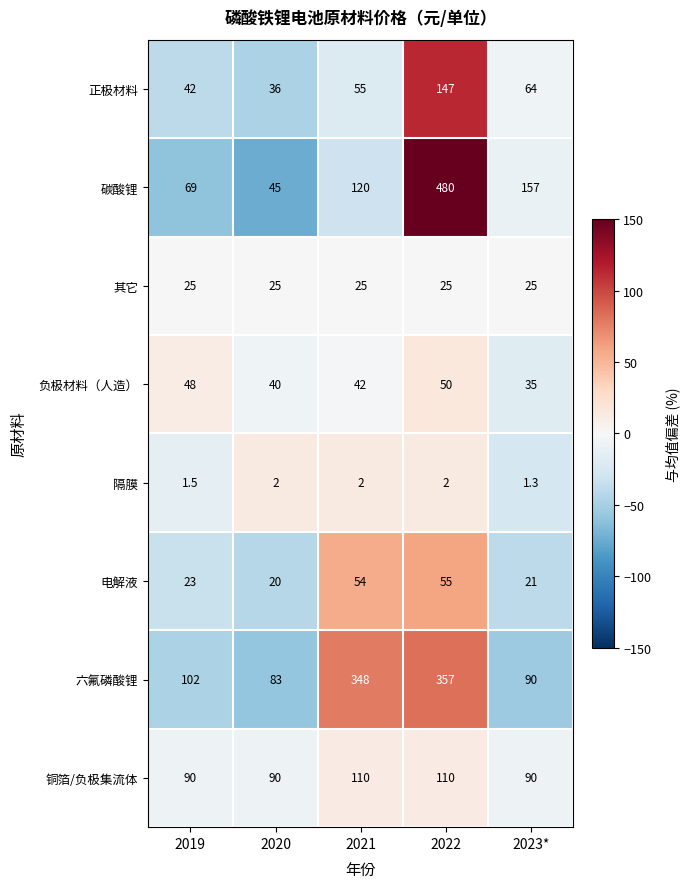

List the series in order of their peak value, lowest first.

隔膜, 其它, 负极材料（人造）, 电解液, 铜箔/负极集流体, 正极材料, 六氟磷酸锂, 碳酸锂